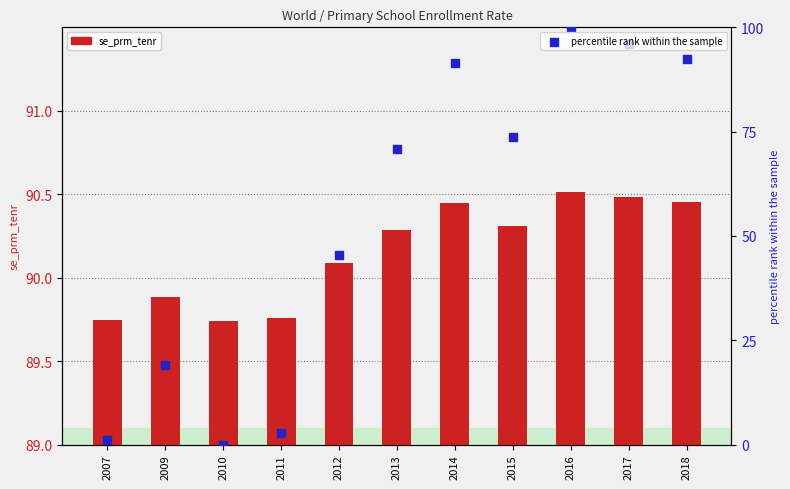

Which series contains the lowest Y value?

percentile rank within the sample